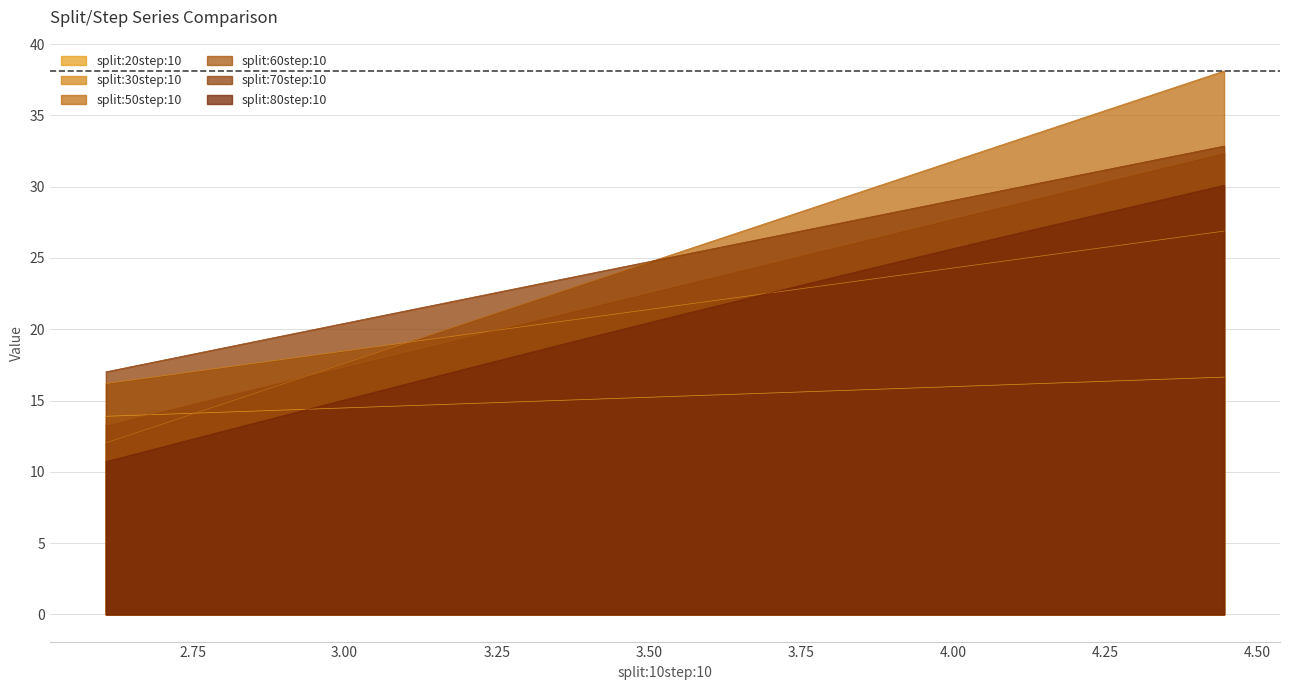

True or false: split:80step:10 and split:60step:10 cross at least once.

False